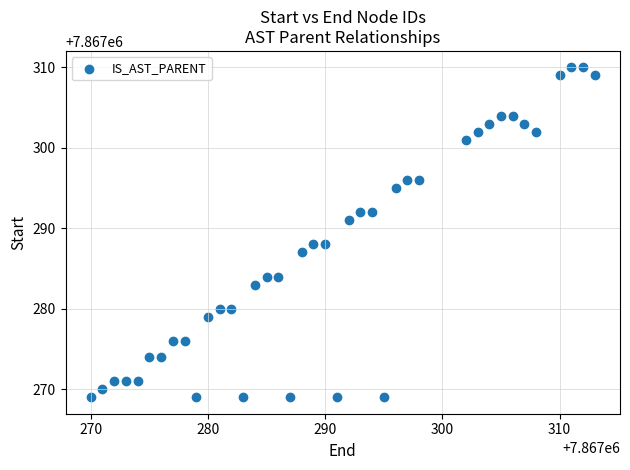

What is the range of Y values (max minus min)?

41